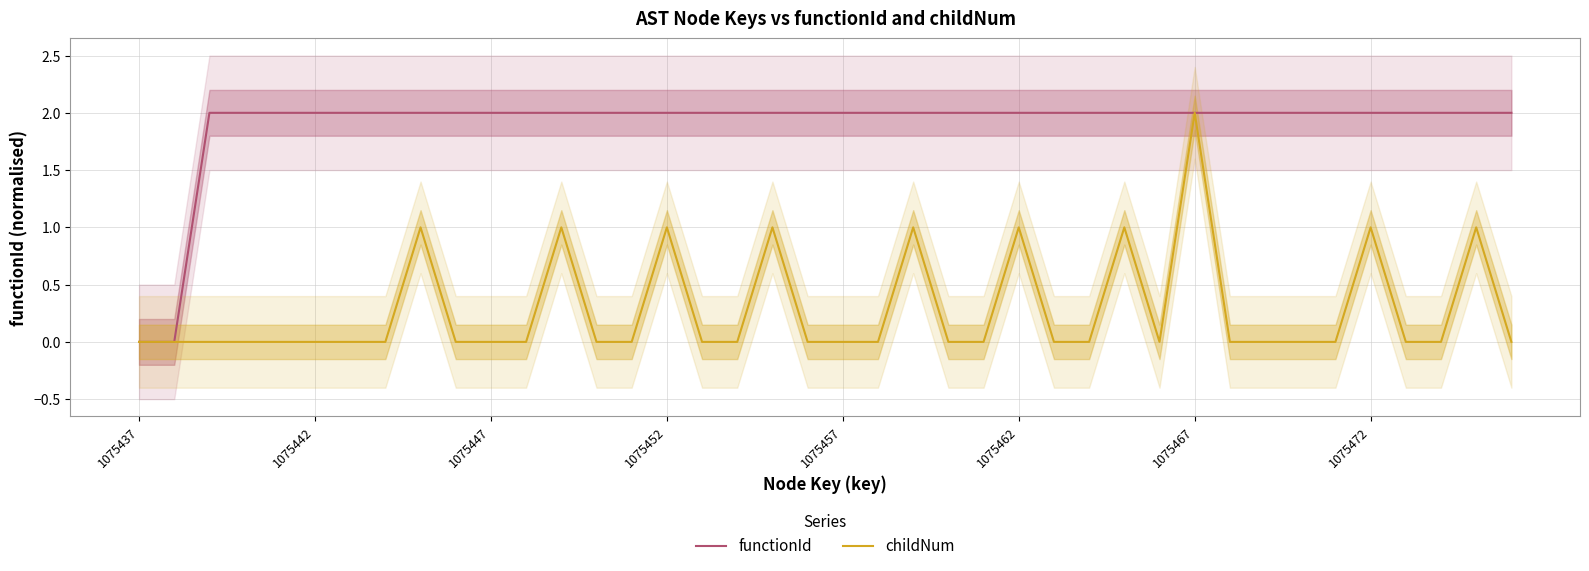

What is the difference between the highest and lowest values at 9?

2